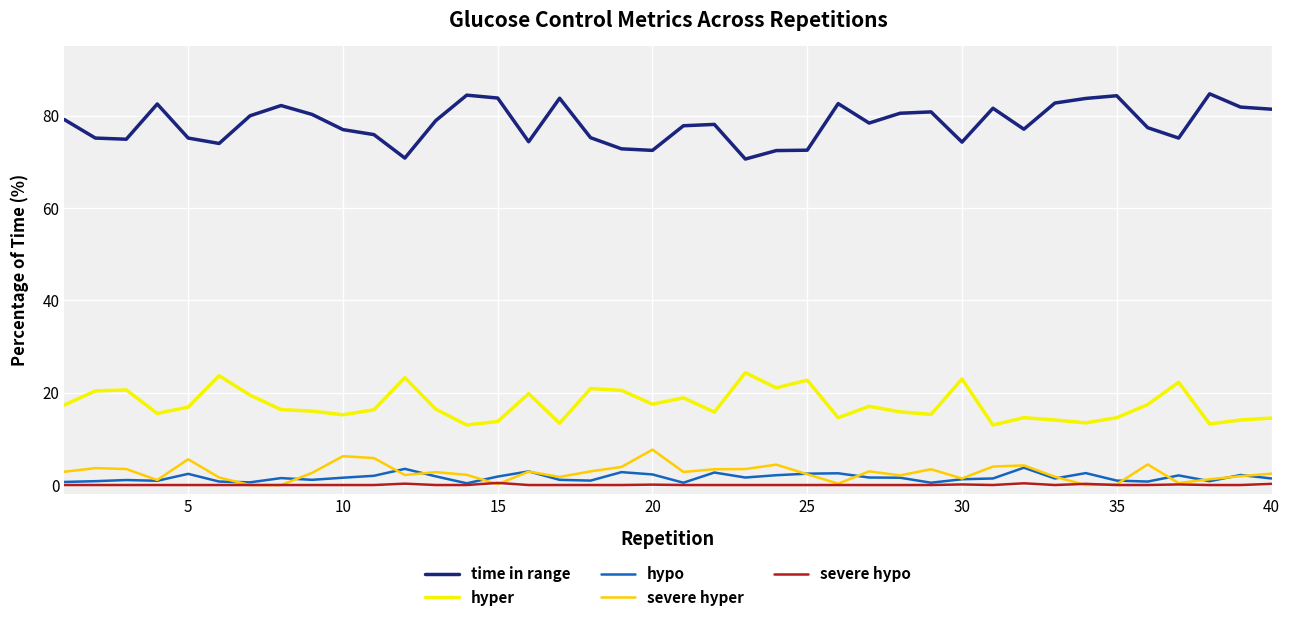

What is the minimum value for hyper?

13.0